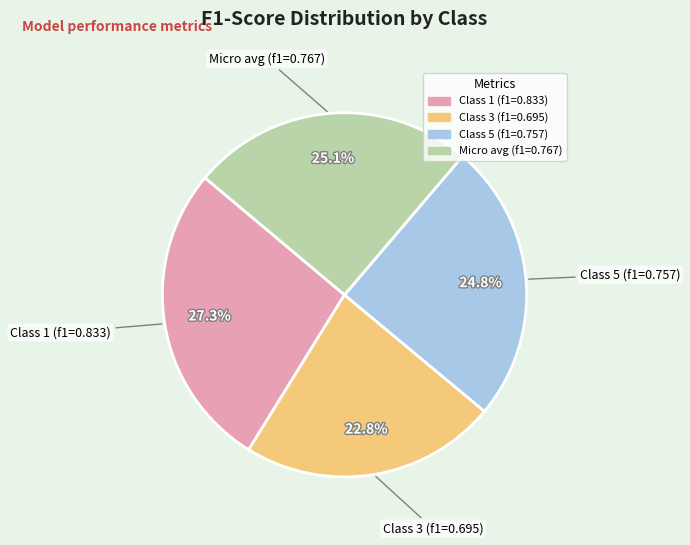

Is there any slice that represents more than half of the pie?

No